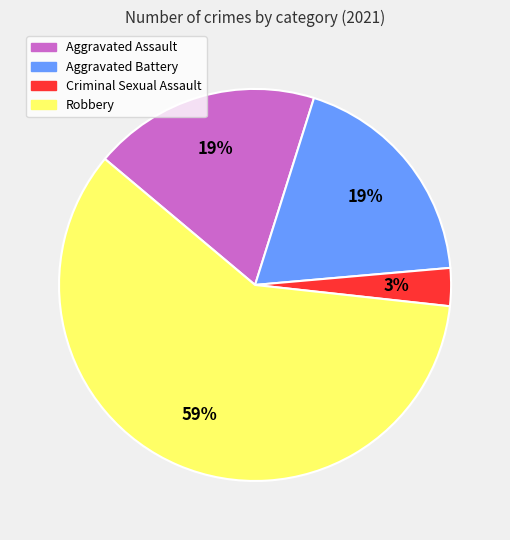

Is the sum of Robbery and Criminal Sexual Assault greater than half?

Yes